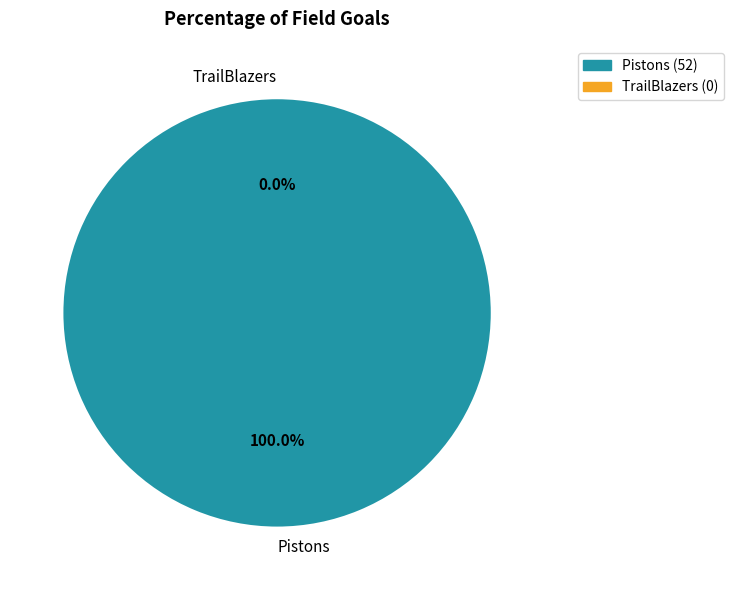

To the nearest percent, what percentage of the pie is Pistons?

100%